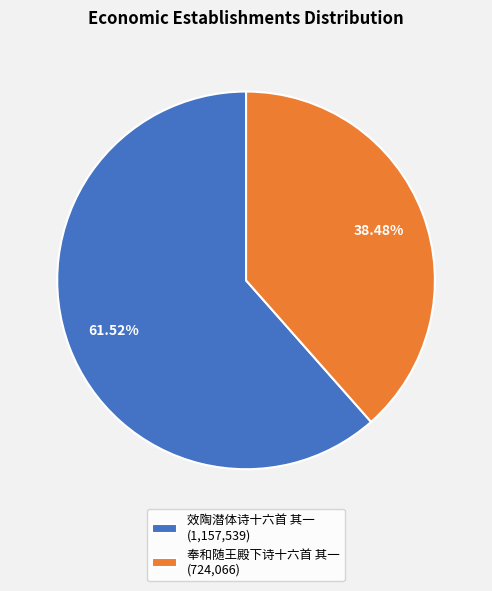

Which has a higher value, 奉和随王殿下诗十六首 其一 (724,066) or 效陶潜体诗十六首 其一 (1,157,539)?

效陶潜体诗十六首 其一 (1,157,539)